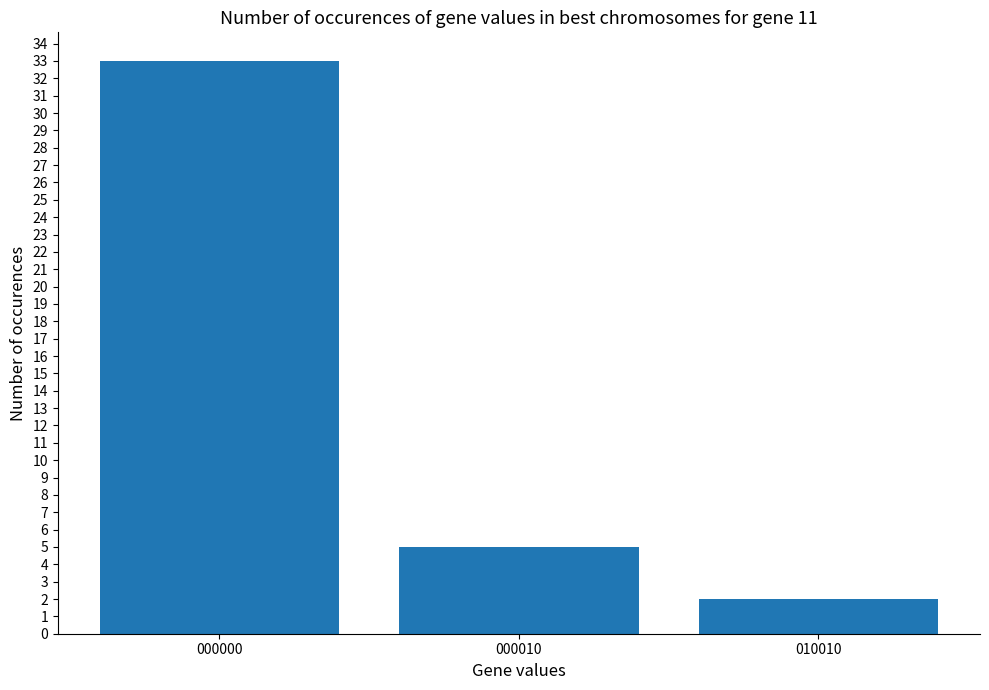

How many categories are shown in the chart?

3